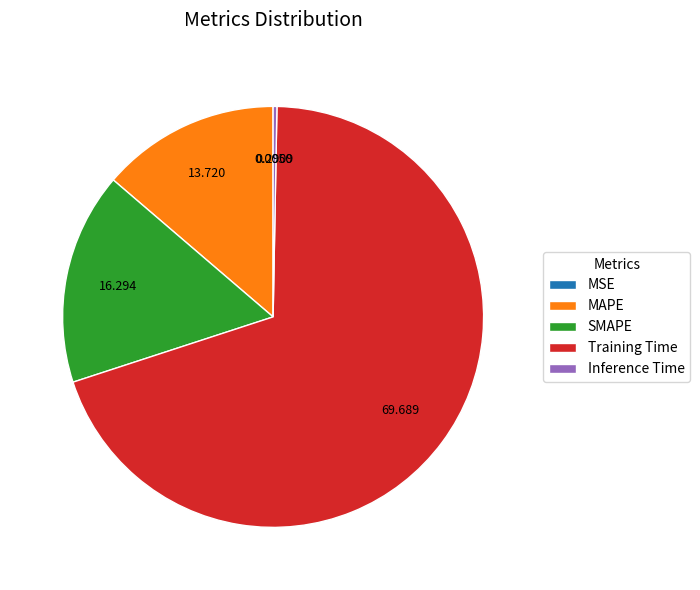

What is the largest slice in the pie chart?

Training Time